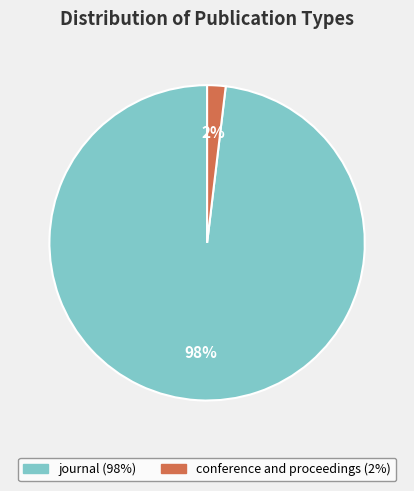

Which has a higher value, conference and proceedings or journal?

journal